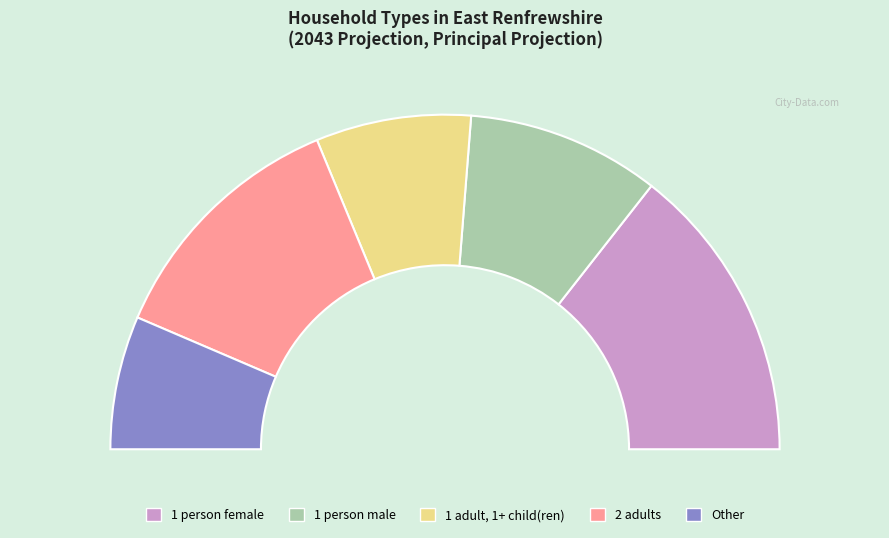

True or false: Other accounts for 23% of the total.

False